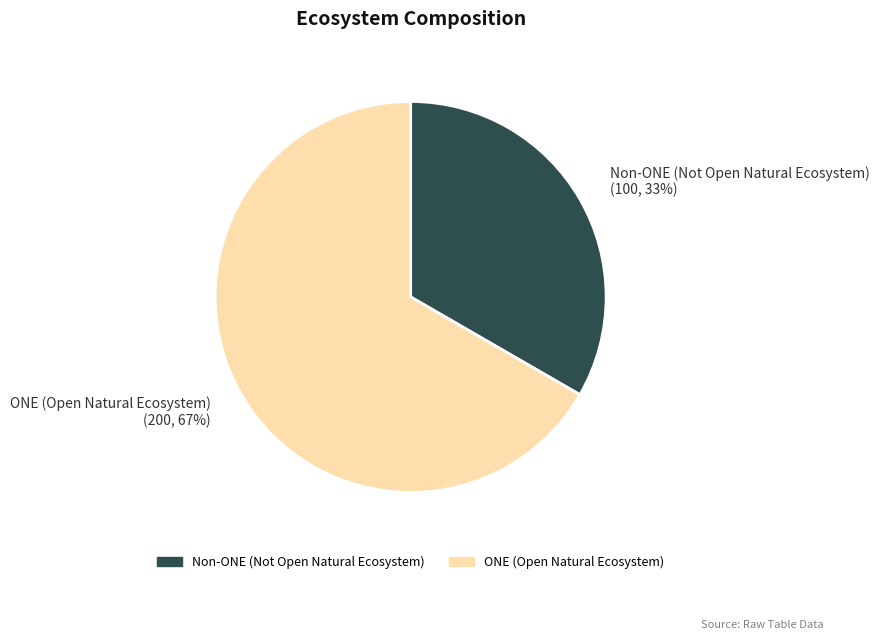

Is it true that ONE (Open Natural Ecosystem) is 67% of the pie?

True